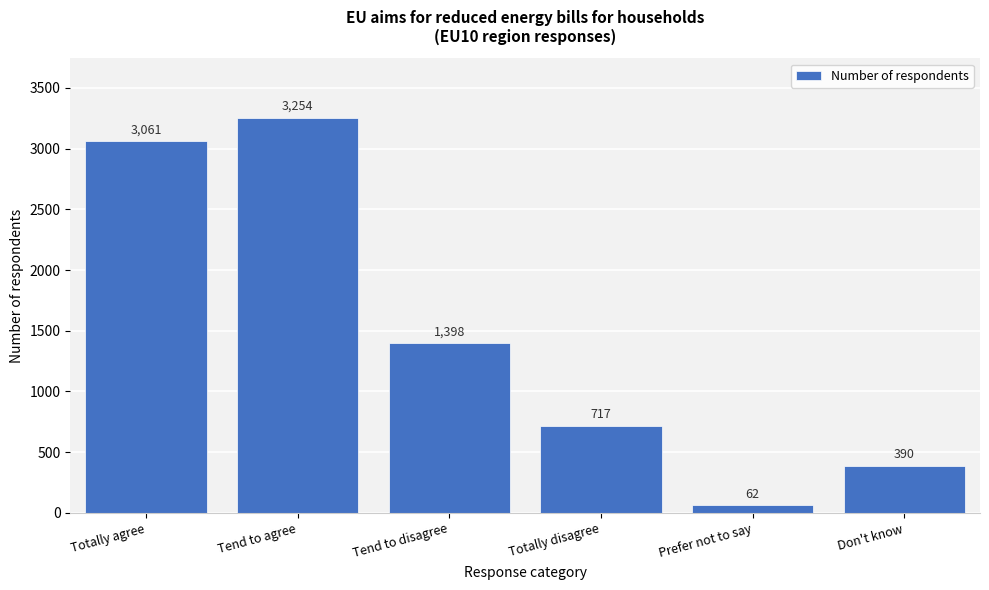

Reading left to right, transcribe all the data shown in this chart.

Totally agree=3061	Tend to agree=3254	Tend to disagree=1398	Totally disagree=717	Prefer not to say=62	Don't know=390